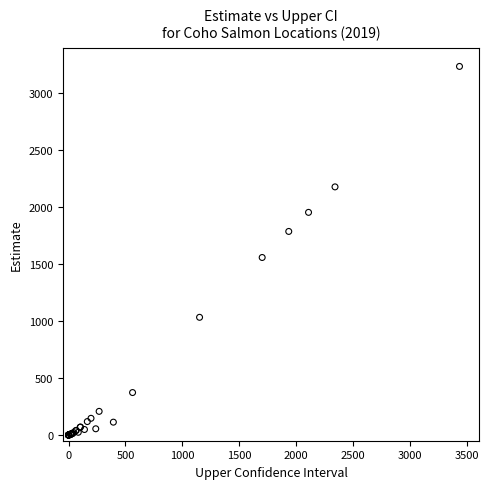

What Y value in the scatter plot is closest to 1615?

1555.9